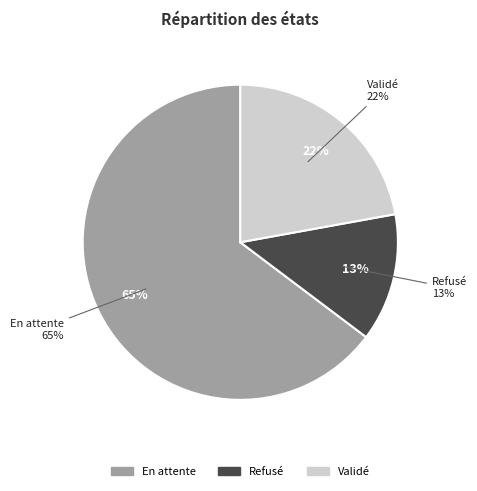

To the nearest percent, what is the average slice percentage?

33%